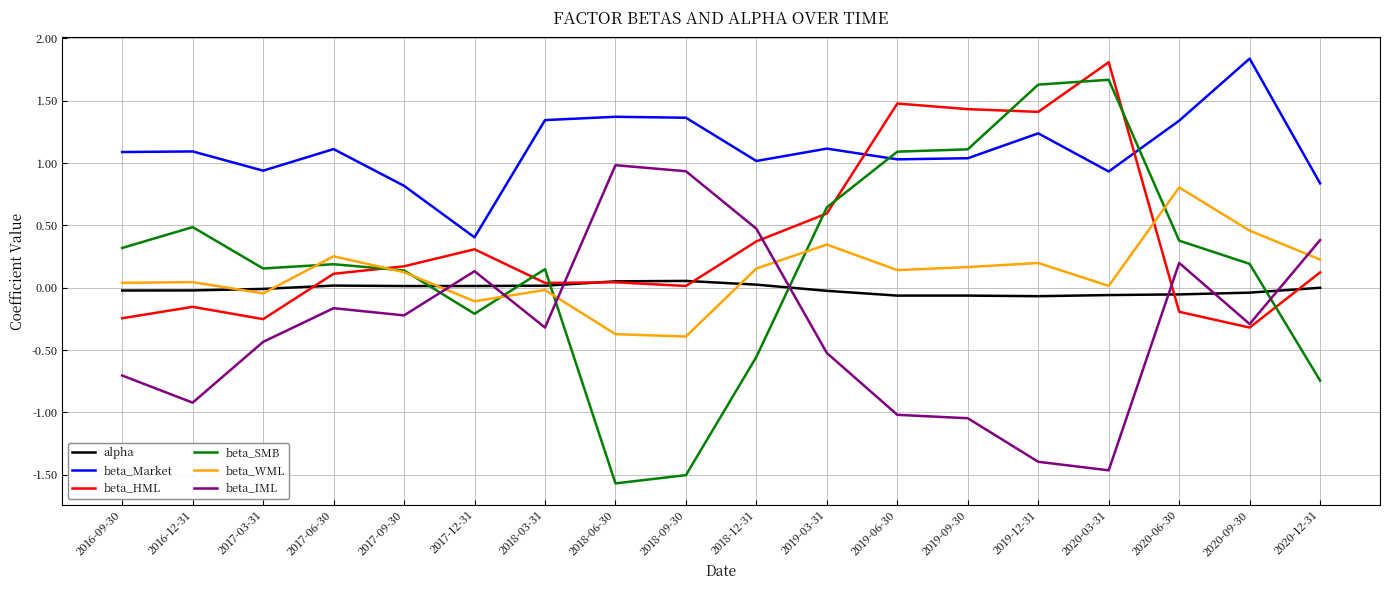

Where do alpha and beta_HML first cross each other?

2017-03-31 and 2017-06-30